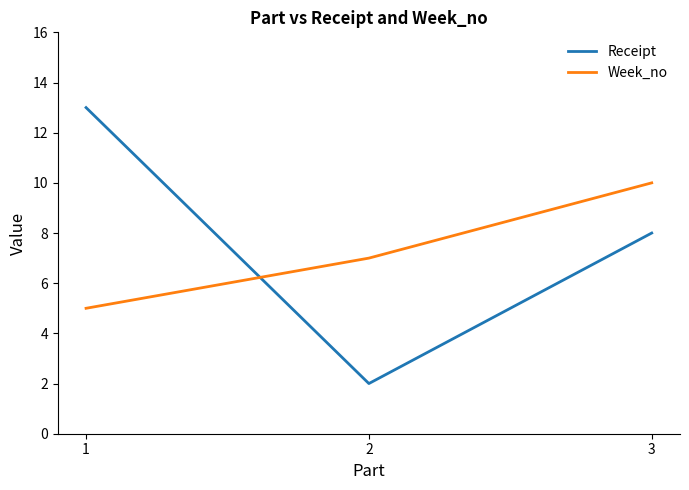

Which series has the largest total across all categories?

Receipt